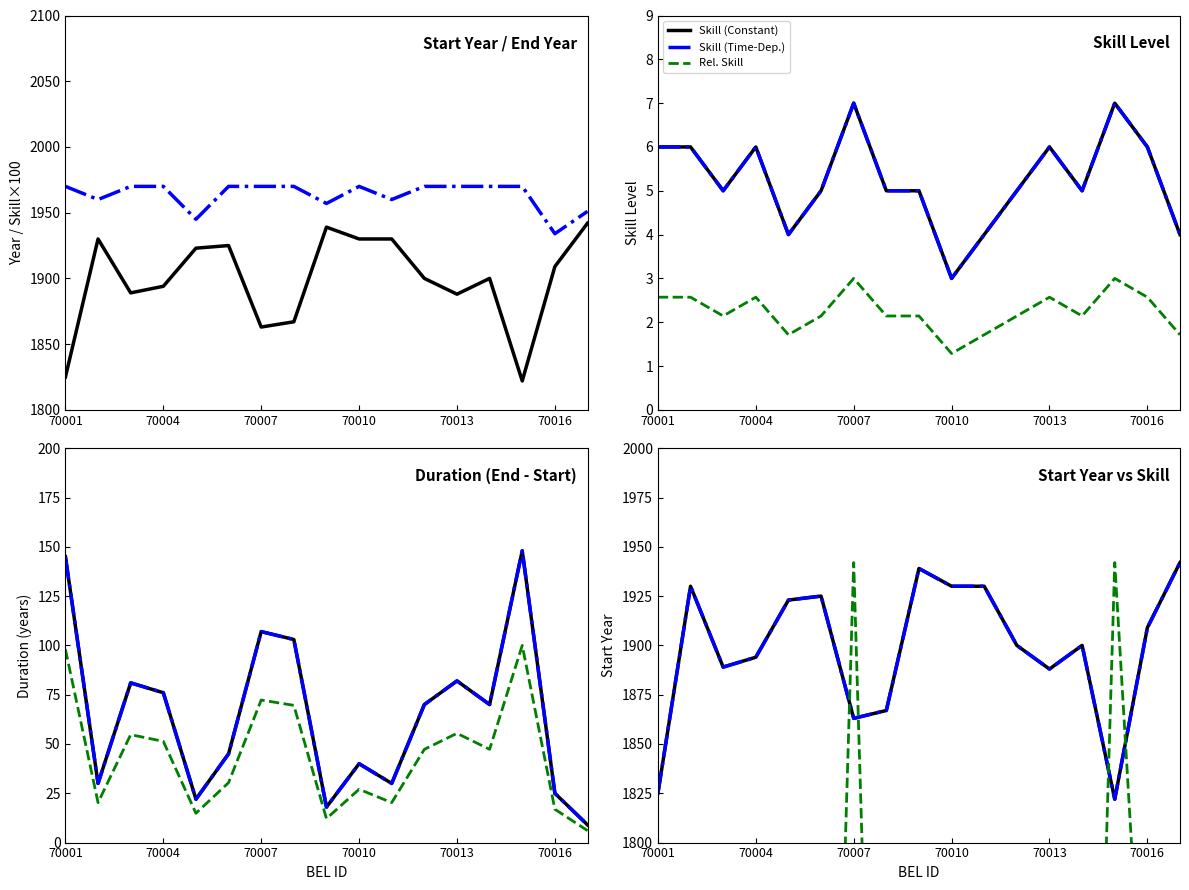

Which category has the highest value in the Skill series?

70007